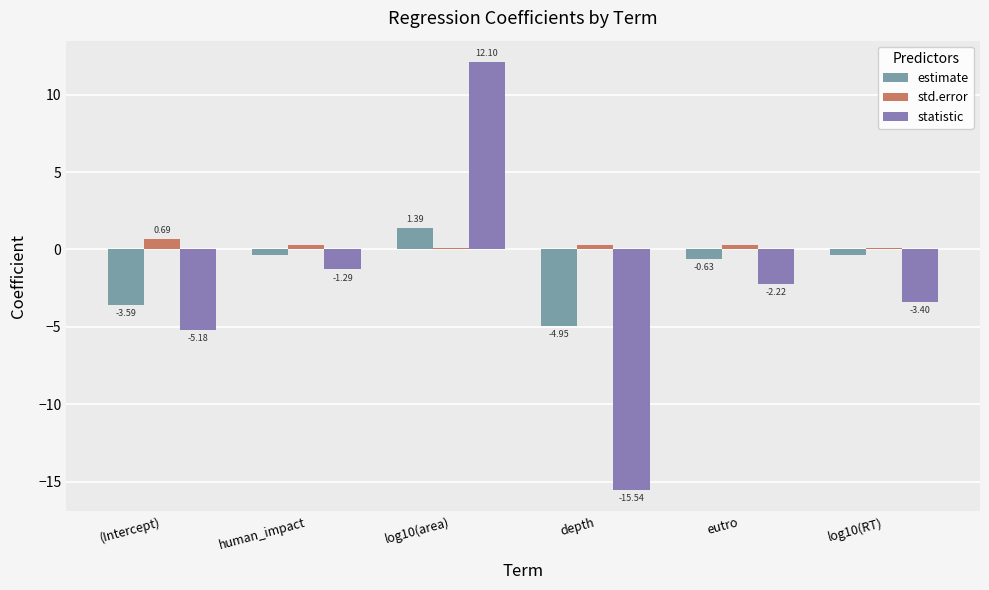

Where is estimate nearest to the value -1?

eutro